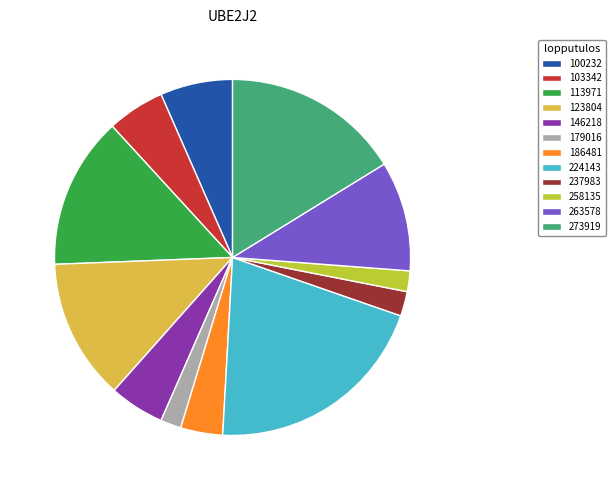

Which has a higher value, 123804 or 186481?

123804